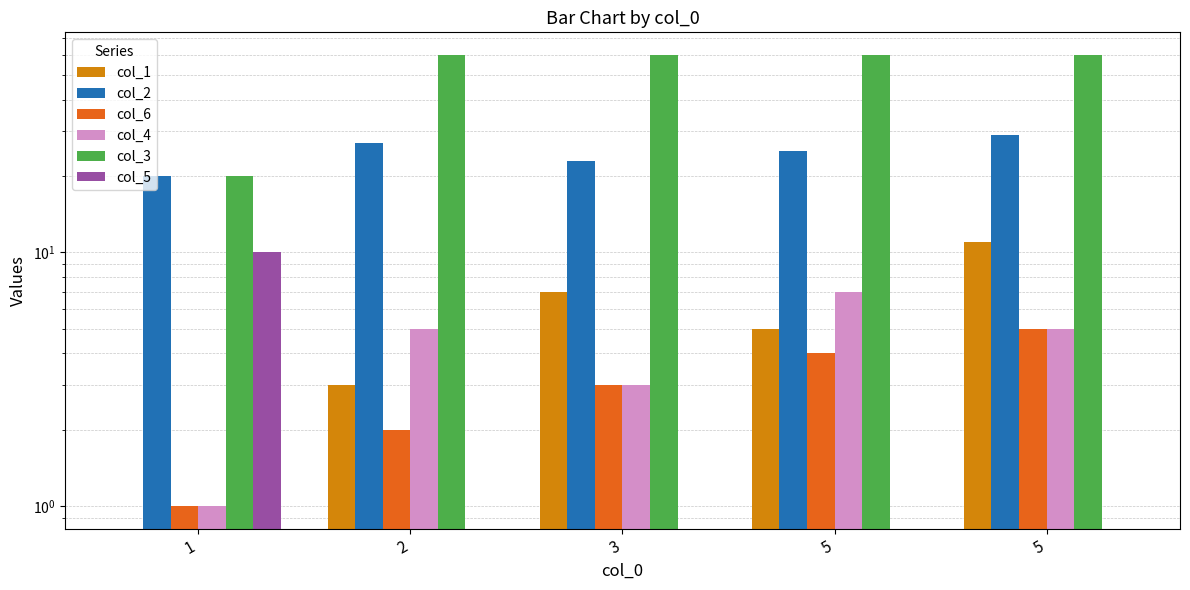

Is it true that col_4 equals 7 at 5?

False